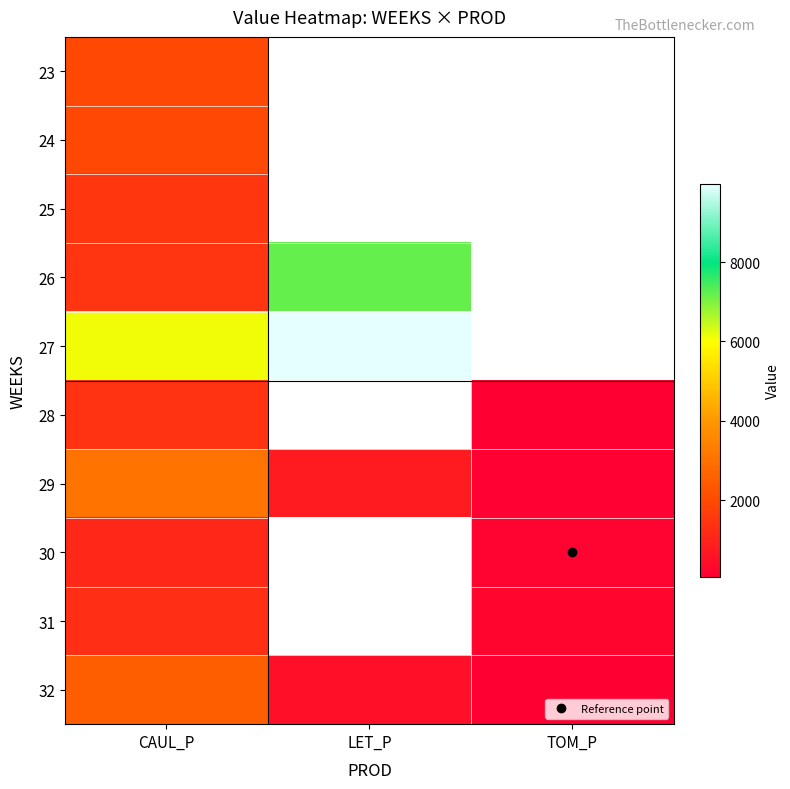

Between TOM_P and LET_P, which is larger?

LET_P